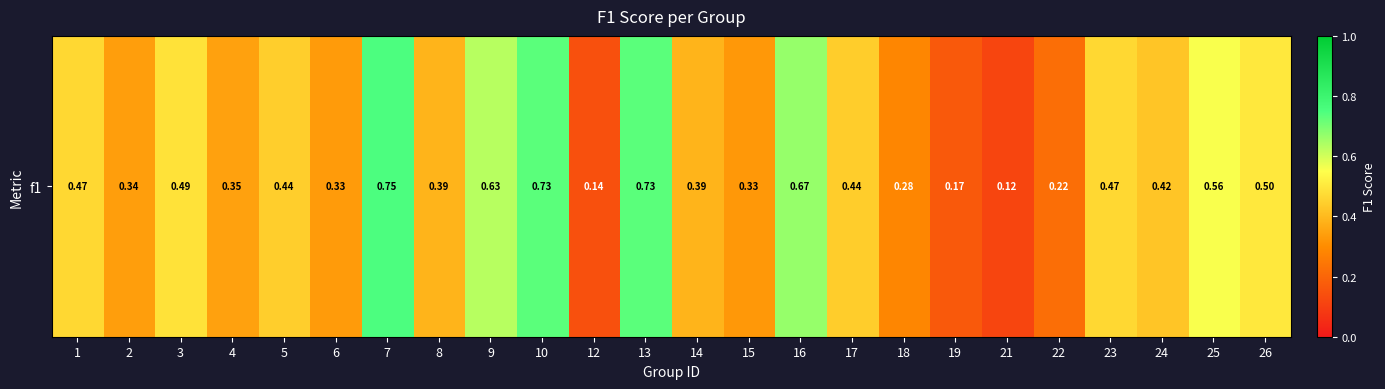

What is the smallest value displayed?

0.1